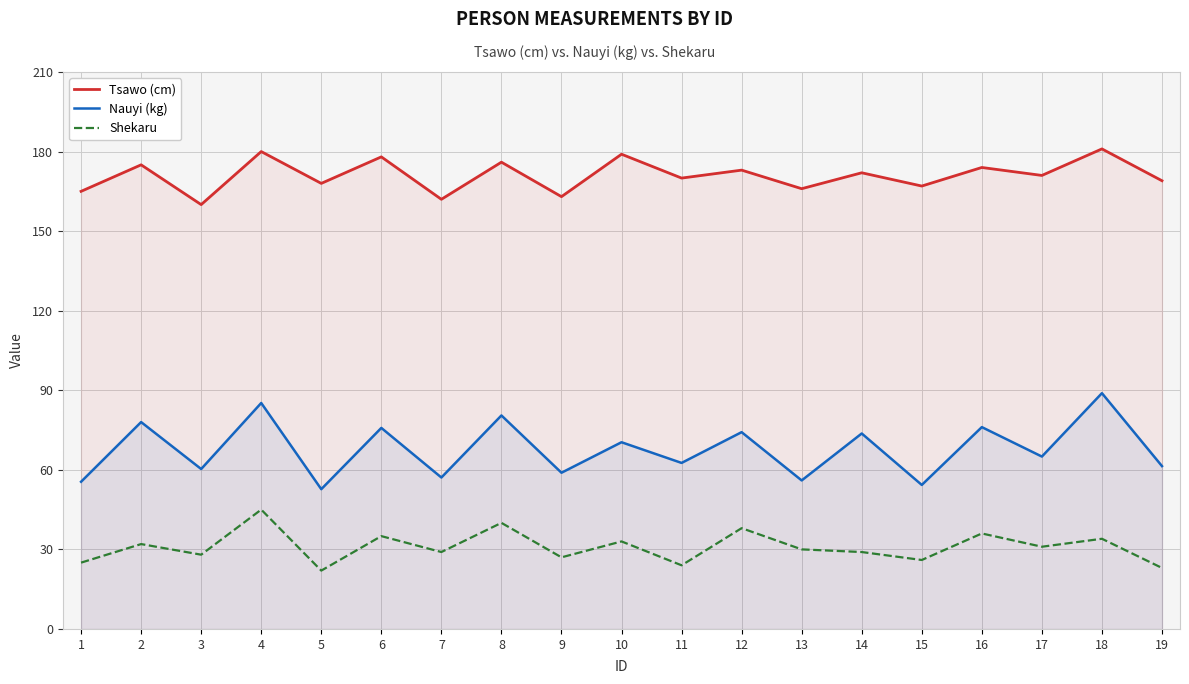

What is the value of the Tsawo (cm) point at the 4th from the left?

180.0